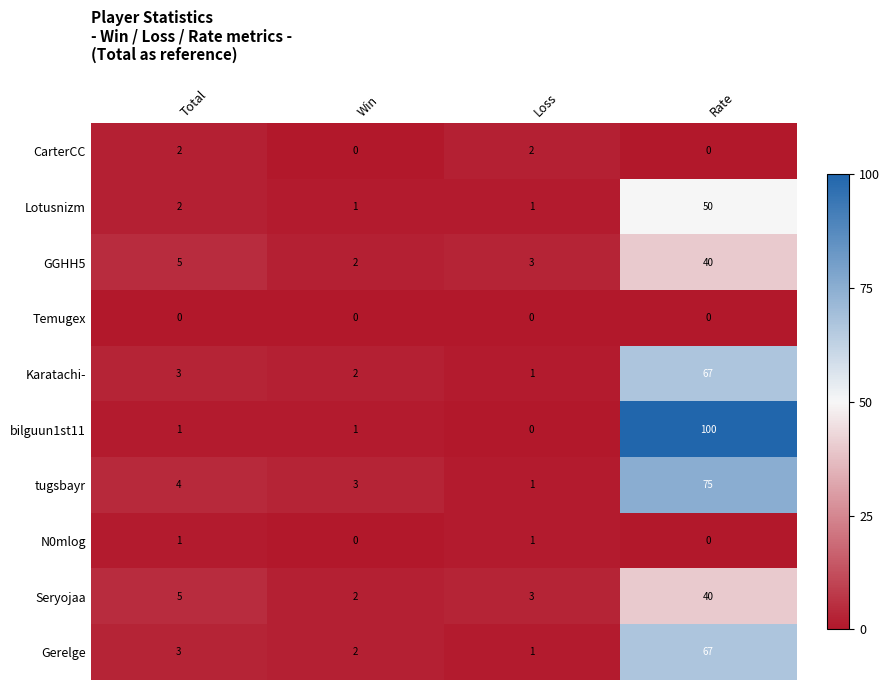

Which series has the largest total across all categories?

bilguun1st11